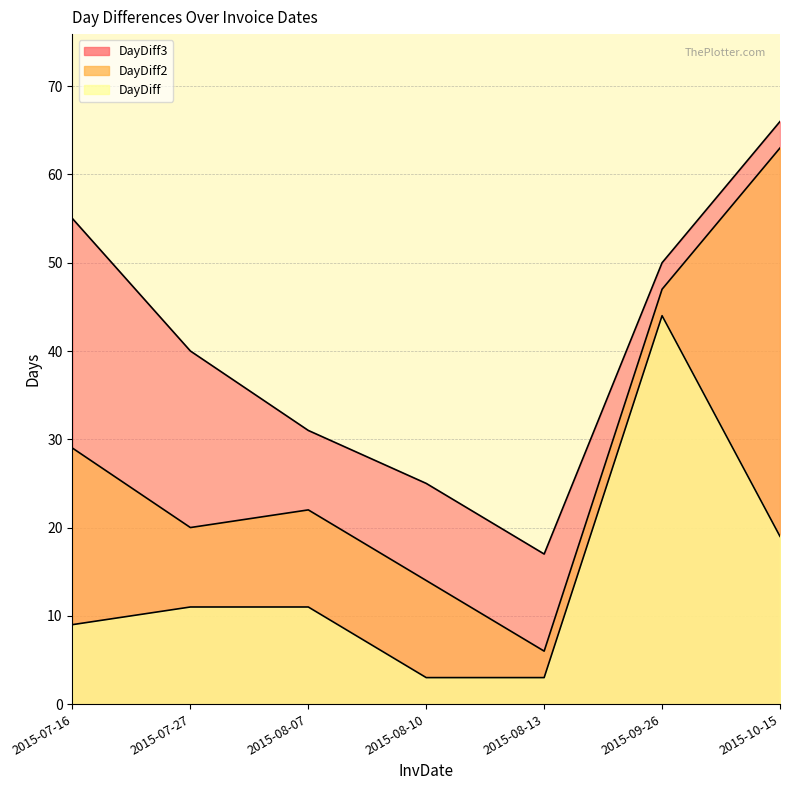

Is the value of DayDiff at 2015-08-07 greater than the value of DayDiff2 at 2015-08-10?

No